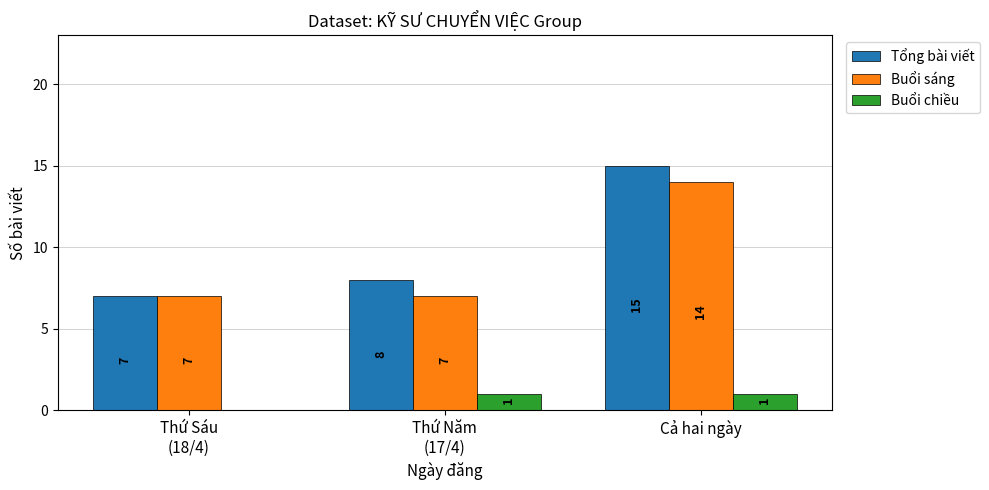

What is the sum of all Buổi sáng values?

28